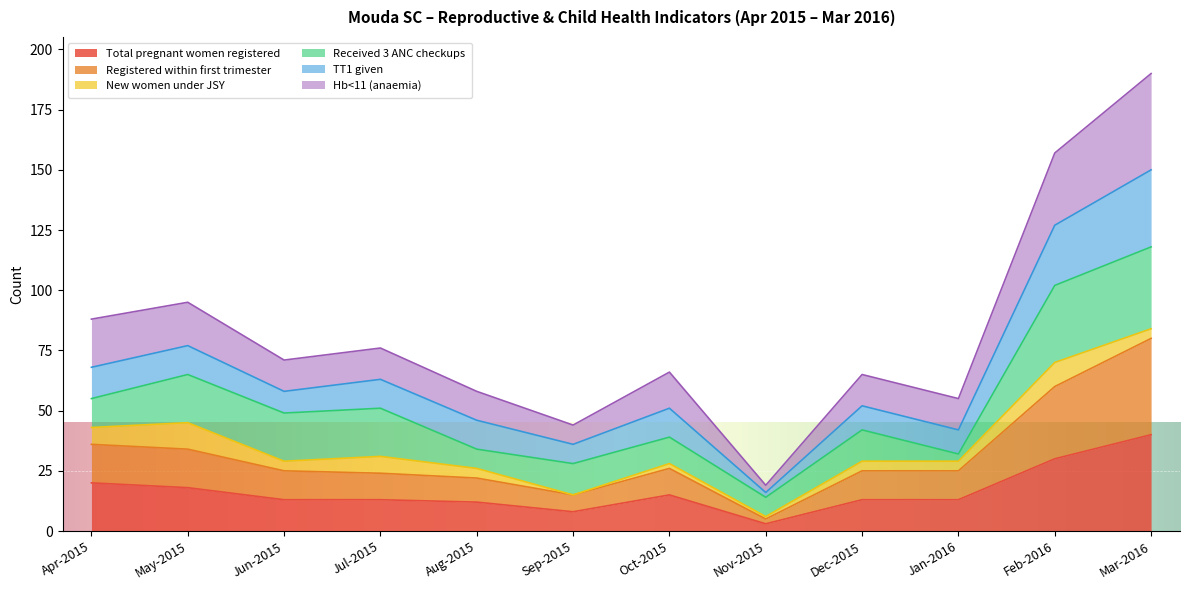

What is the label of the 8th point from the left?

Nov-2015